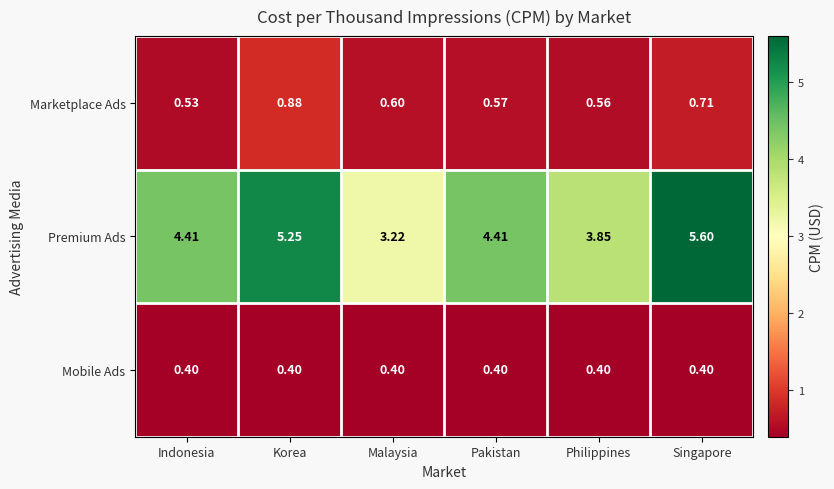

At which label does Marketplace Ads reach its peak?

Korea